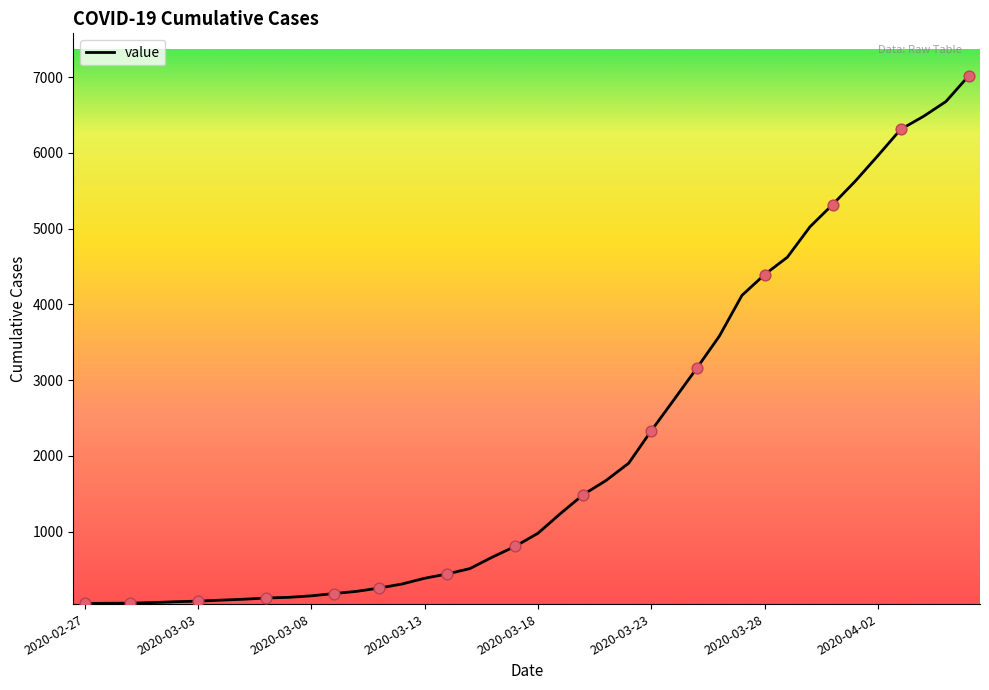

What is the greatest value displayed?

7017